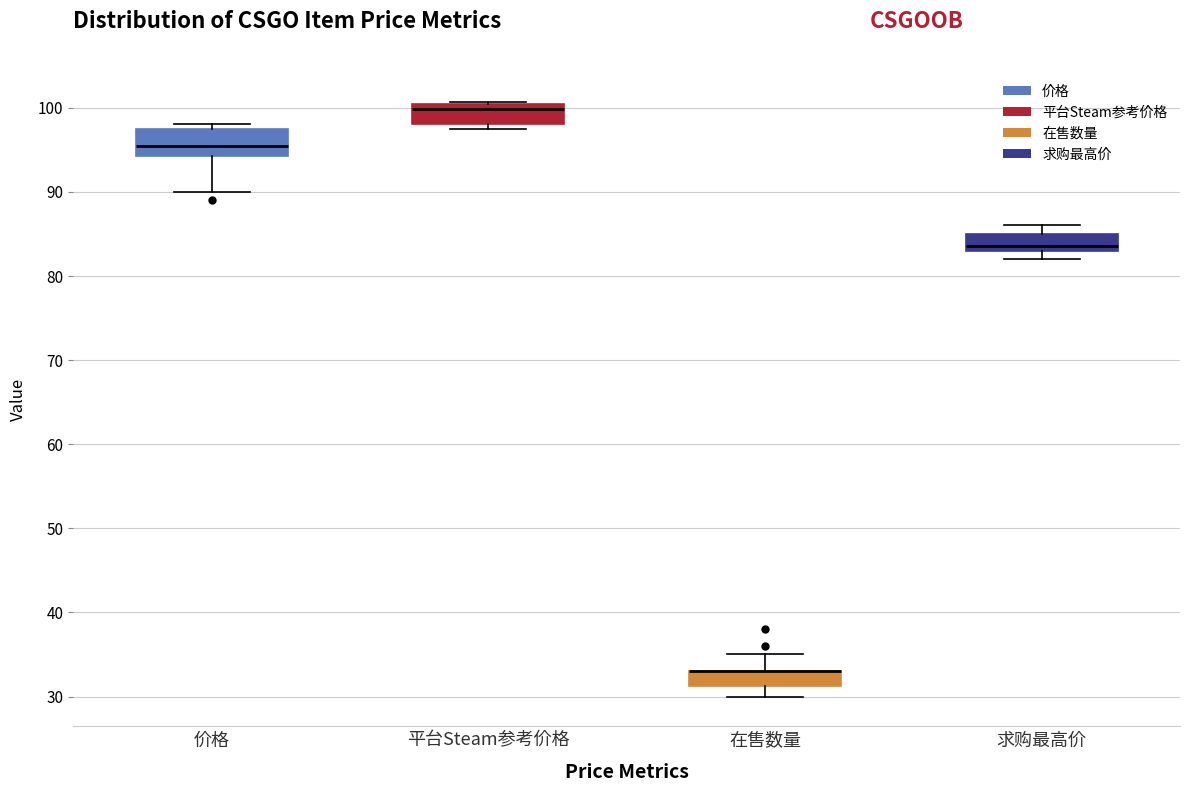

Where does the lower whisker of the box for 价格 end on the y-axis? The values are not printed on the chart, so give them approximately, as read against the axis.

90